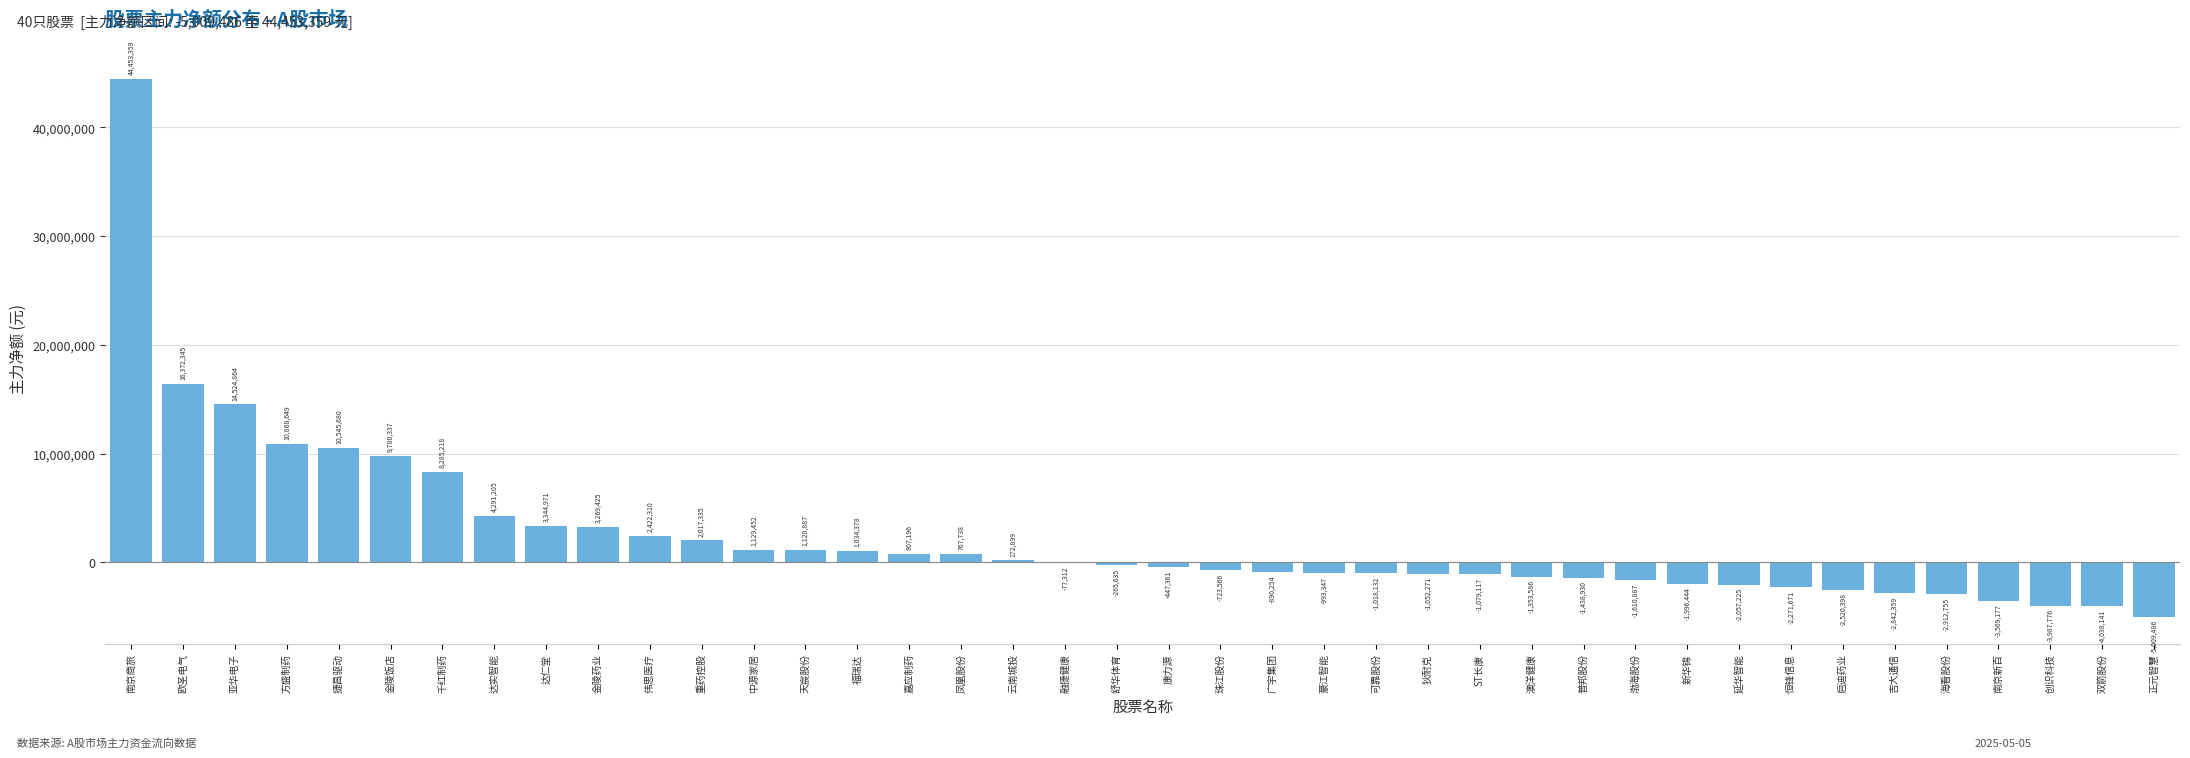

Reading left to right, what are all the values shown in this chart?

南京商旅=44453359	欧圣电气=16372345	亚华电子=14524864	方盛制药=10868649	捷昌驱动=10545680	金陵饭店=9780337	千红制药=8285218	达实智能=4291205	达仁堂=3344971	金陵药业=3269425	伟思医疗=2422310	重药控股=2017335	中源家居=1129452	天宸股份=1120887	福瑞达=1034378	嘉应制药=807196	凤凰股份=767738	云南城投=172899	融捷健康=-77312	舒华体育=-265635	康力源=-447361	珠江股份=-723566	广宇集团=-890254	豪江智能=-993347	可靠股份=-1018132	狄耐克=-1052271	ST长康=-1079117	澳洋健康=-1353586	普邦股份=-1438930	渤海股份=-1610887	新华锦=-1996444	延华智能=-2057225	恒锋信息=-2271671	启迪药业=-2520398	吉大通信=-2842359	海看股份=-2912755	南京新百=-3569177	创识科技=-3987776	双箭股份=-4038141	正元智慧=-5009486